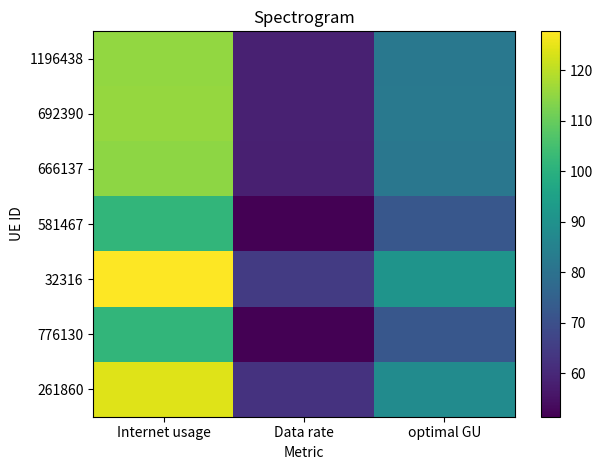

Which series changed the most between Internet usage and Data rate?

32316